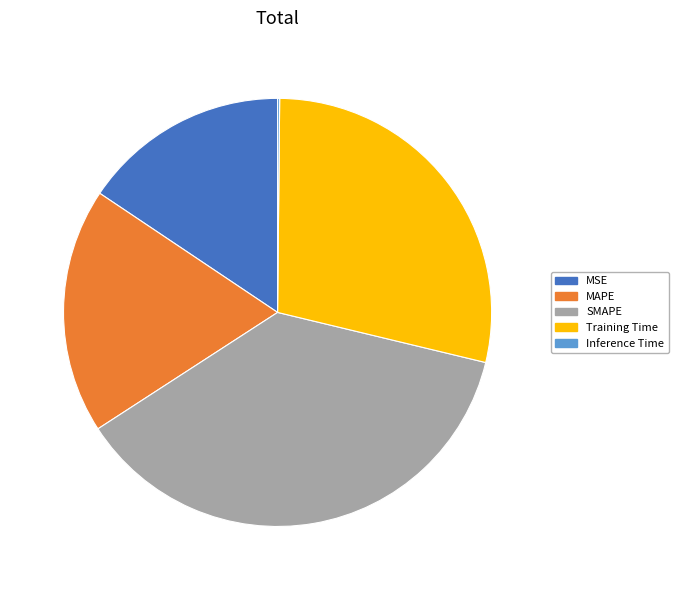

Do SMAPE and Training Time together represent more than half of the pie?

Yes